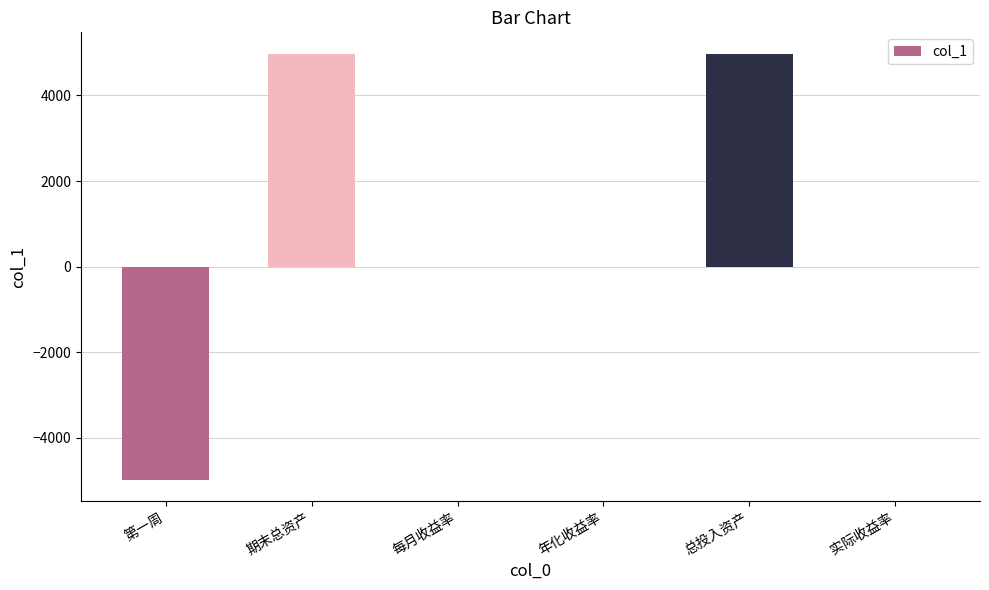

What is the greatest value displayed?

4978.4